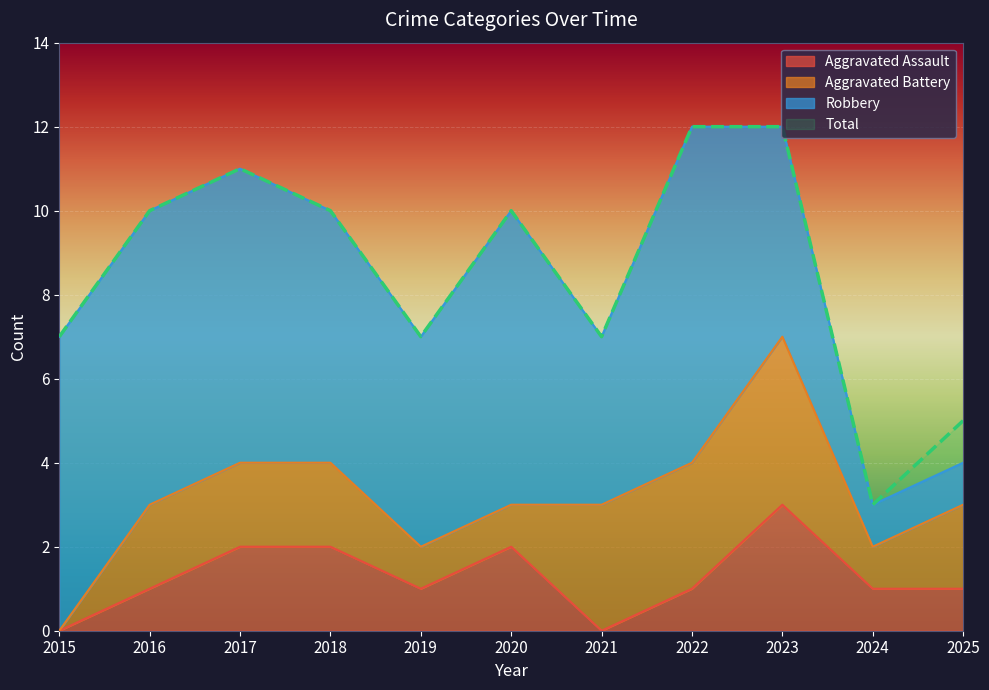

True or false: Total has a value of 6 at 2020.

False